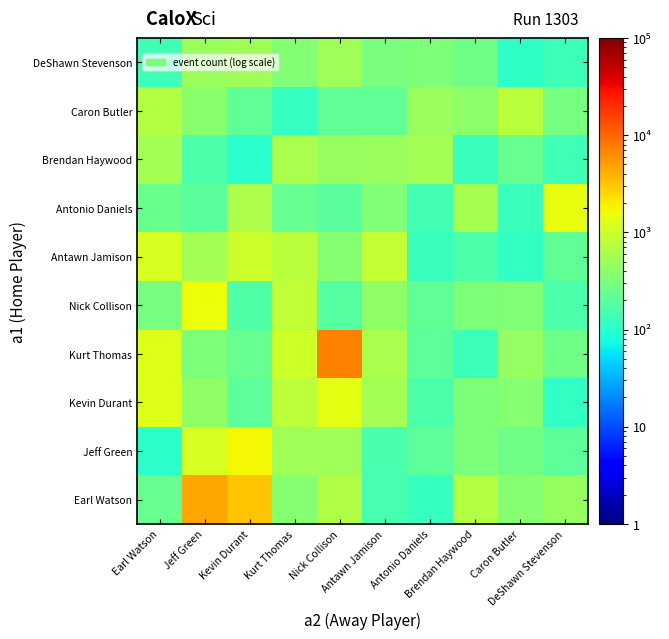

What is the greatest value displayed?

7178.3